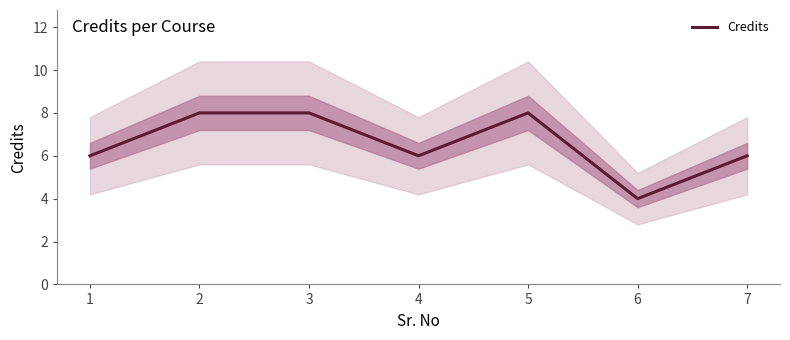

Reading left to right, what are all the values shown in this chart?

6	8	8	6	8	4	6